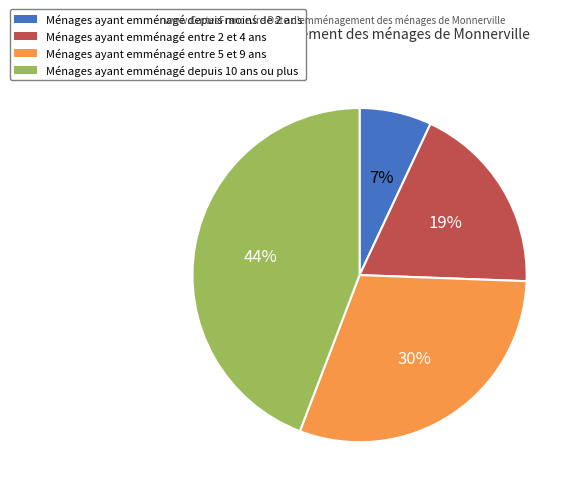

To the nearest percent, what is the difference between the largest and smallest slice percentages?

37%